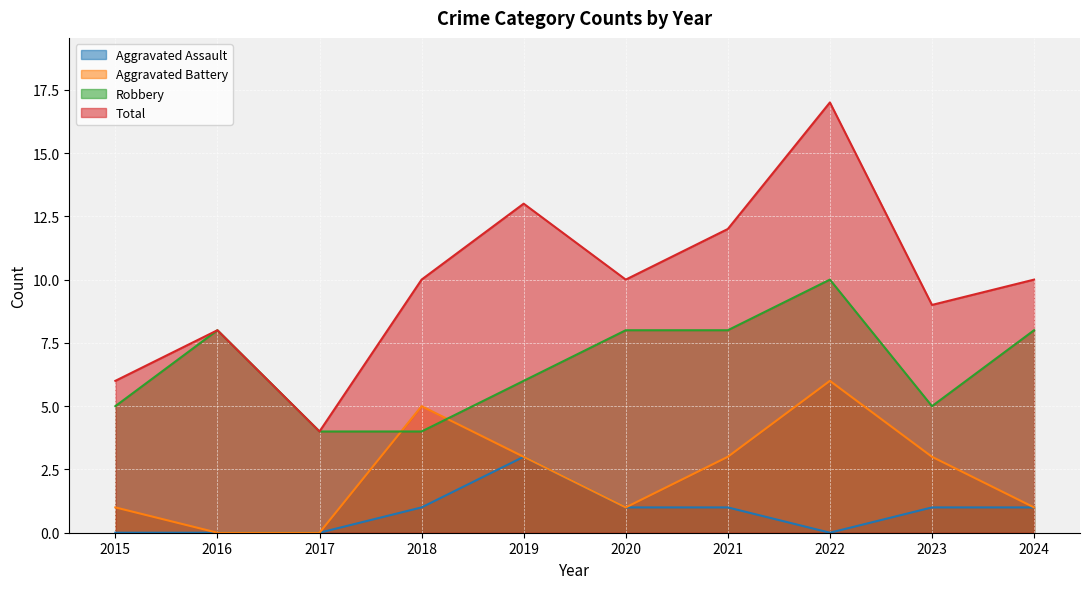

Is it true that Robbery equals 6 at 2019?

True